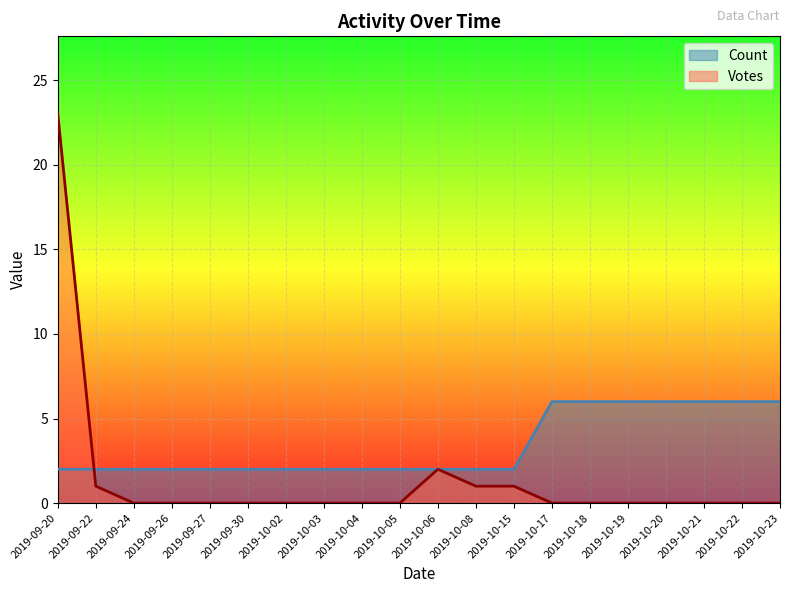

What is the spread (max minus min) of values at 2019-09-30?

2